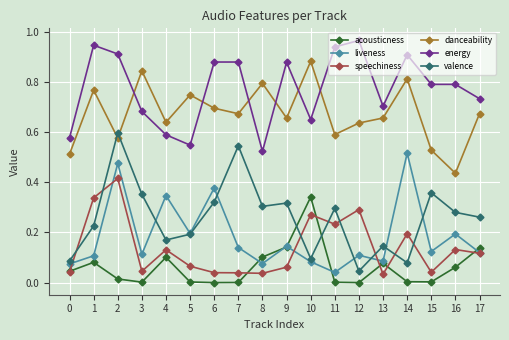

Rank the series at 4 from lowest to highest value.

acousticness, speechiness, valence, liveness, energy, danceability